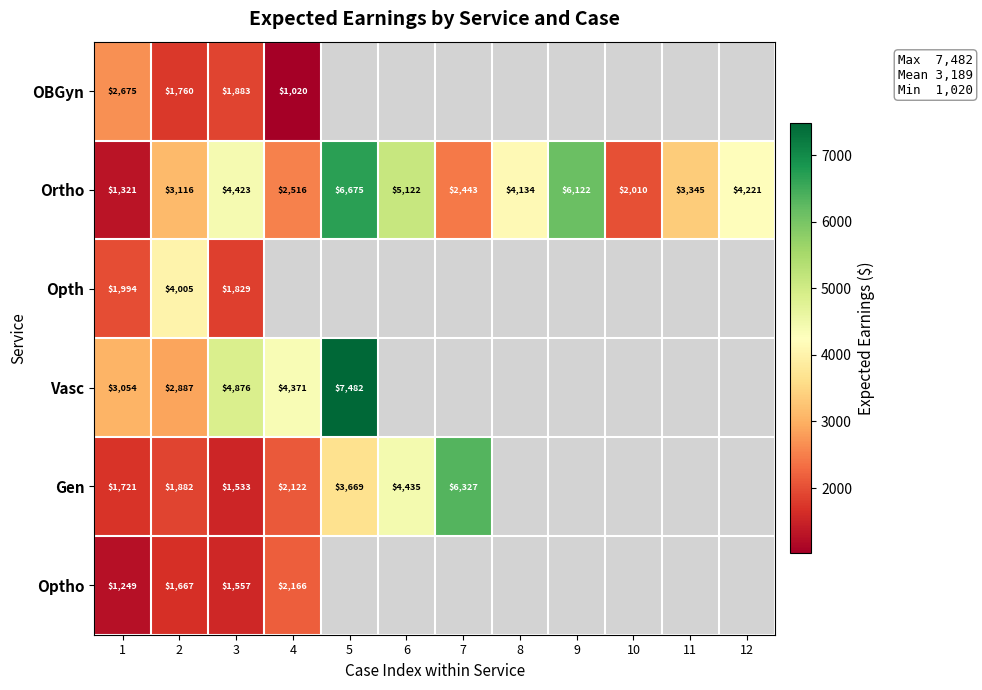

Which category has the highest value across all series?

5